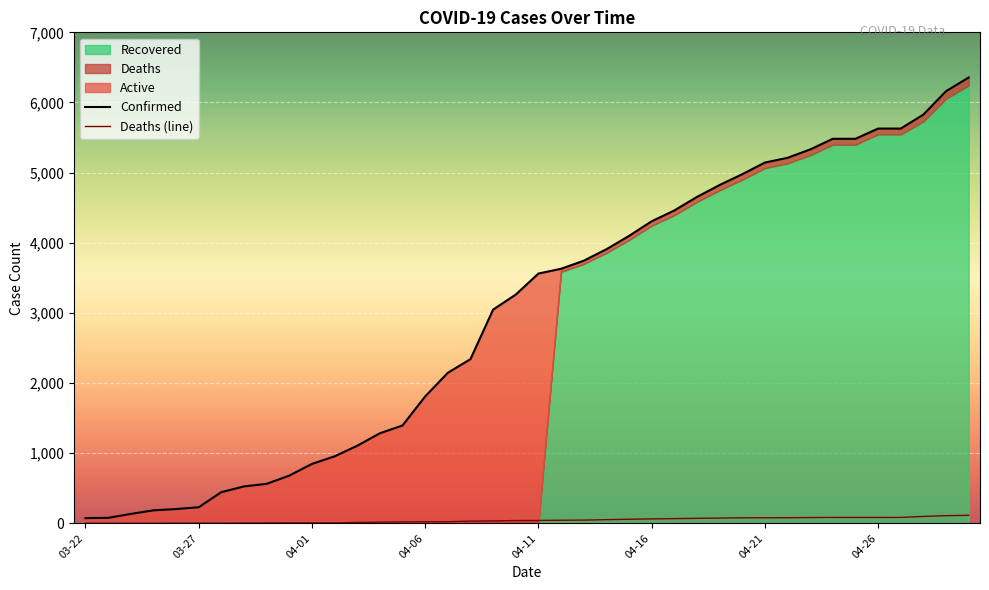

What is the label of the 33rd point from the right?

03-29